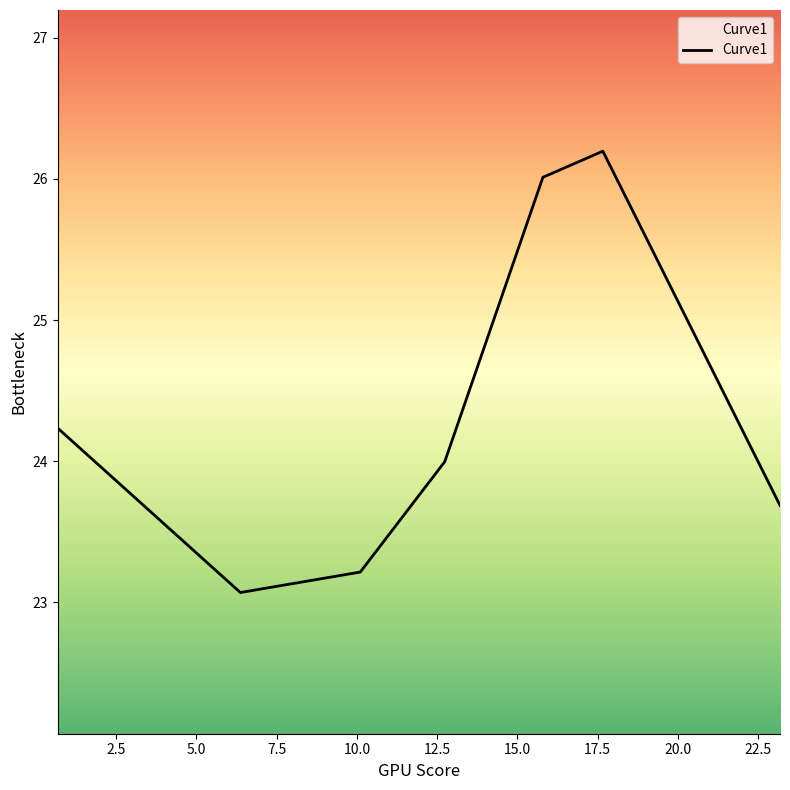

What is the average value?

24.3